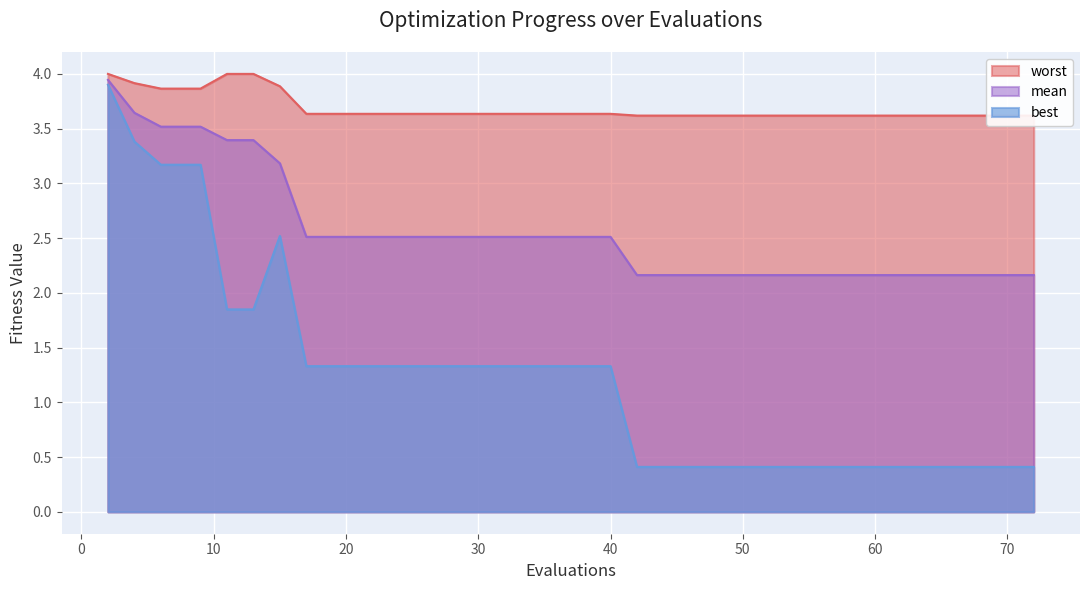

At which category is the sum across all series the highest?

2